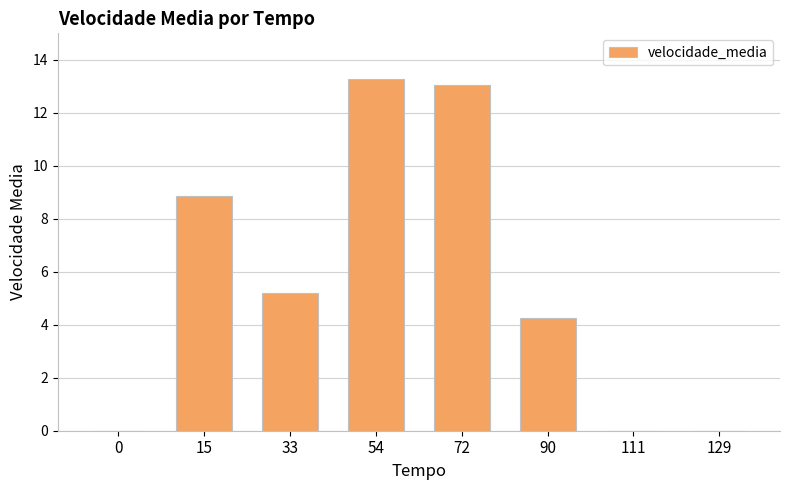

What is the sum of the values at 111 and 54?

13.3